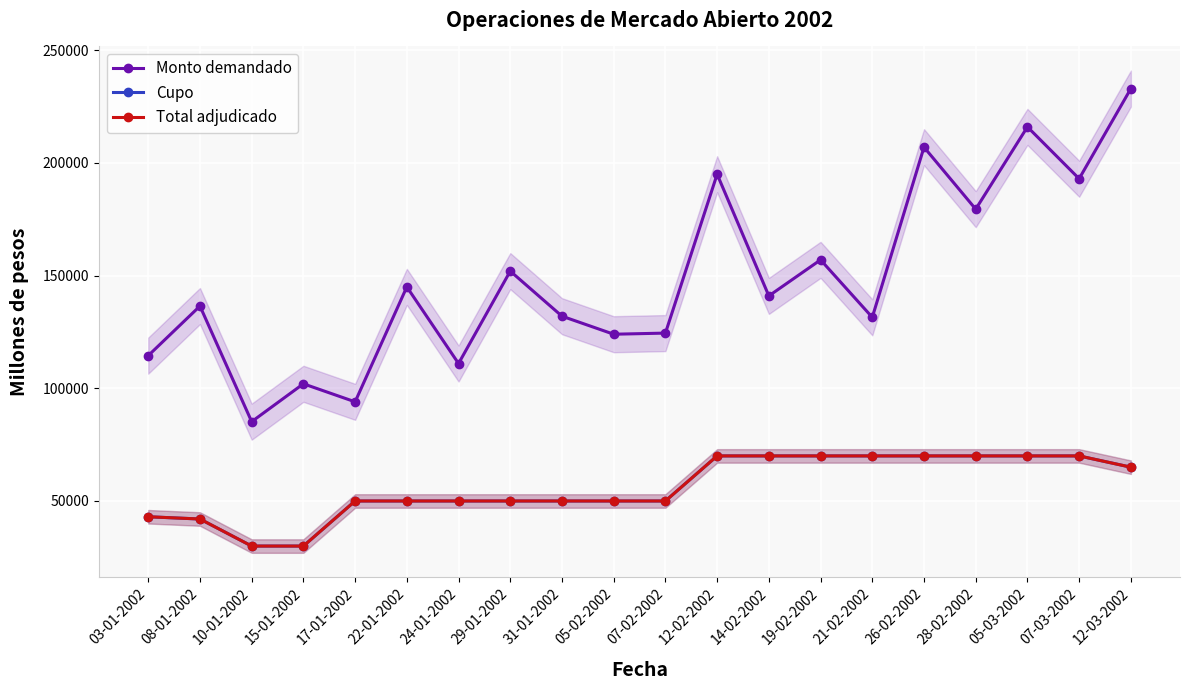

At which label does Cupo first exceed 50000?

12-02-2002